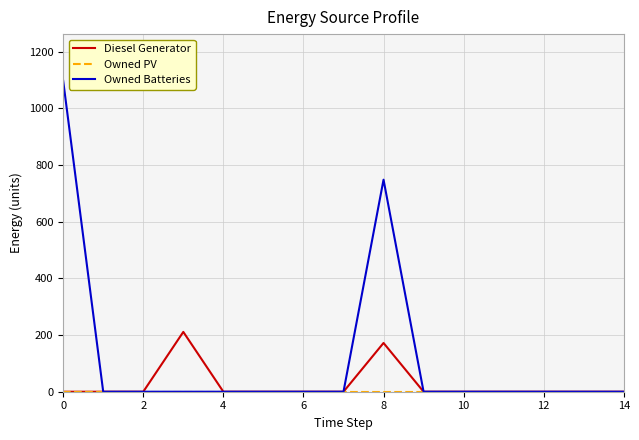

Which series has the largest range (max minus min)?

Owned Batteries